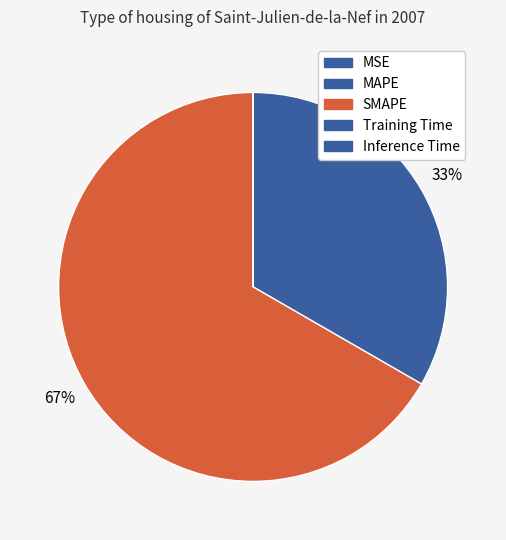

Combined, do SMAPE and MSE account for over 50%?

Yes